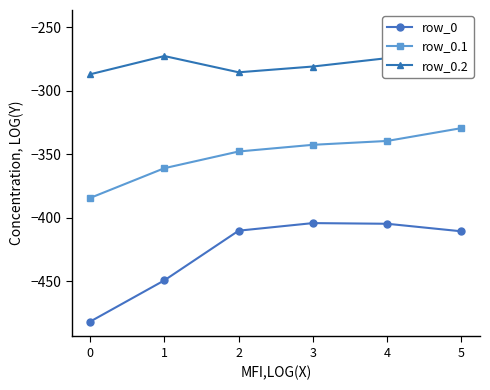

The value of row_0.1 at 1 is -361.1. True or false?

True